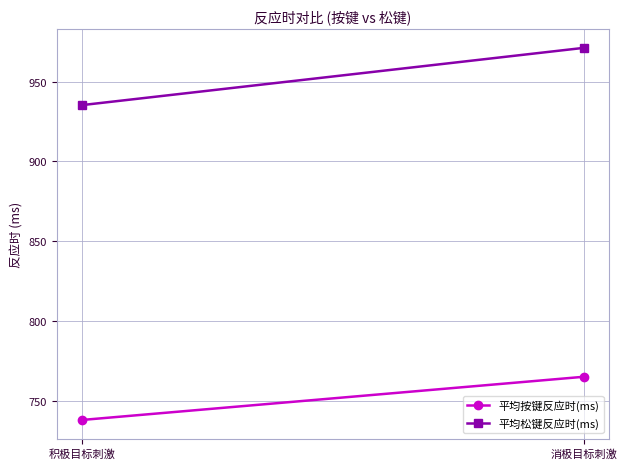

What is the difference between the 平均松键反应时(ms) values at 积极目标刺激 and 消极目标刺激?

35.9